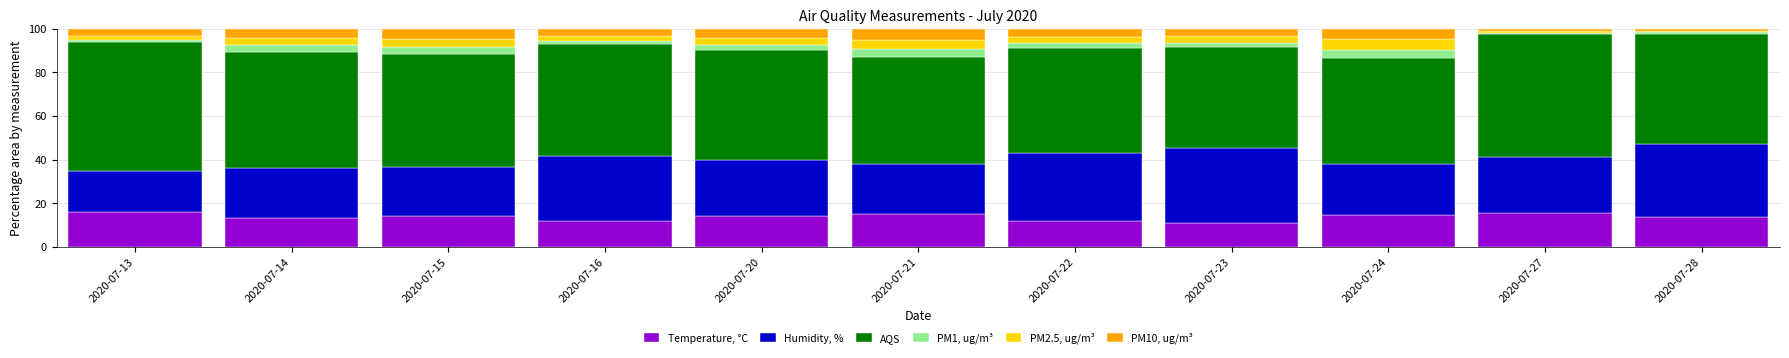

What is the difference between the maximum and minimum values in the Temperature, °C series?

5.1